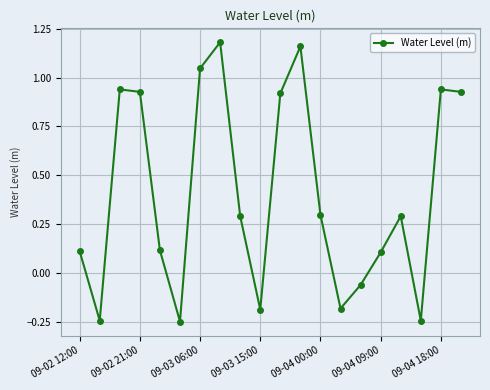

What is the difference between the maximum and minimum values?

1.4